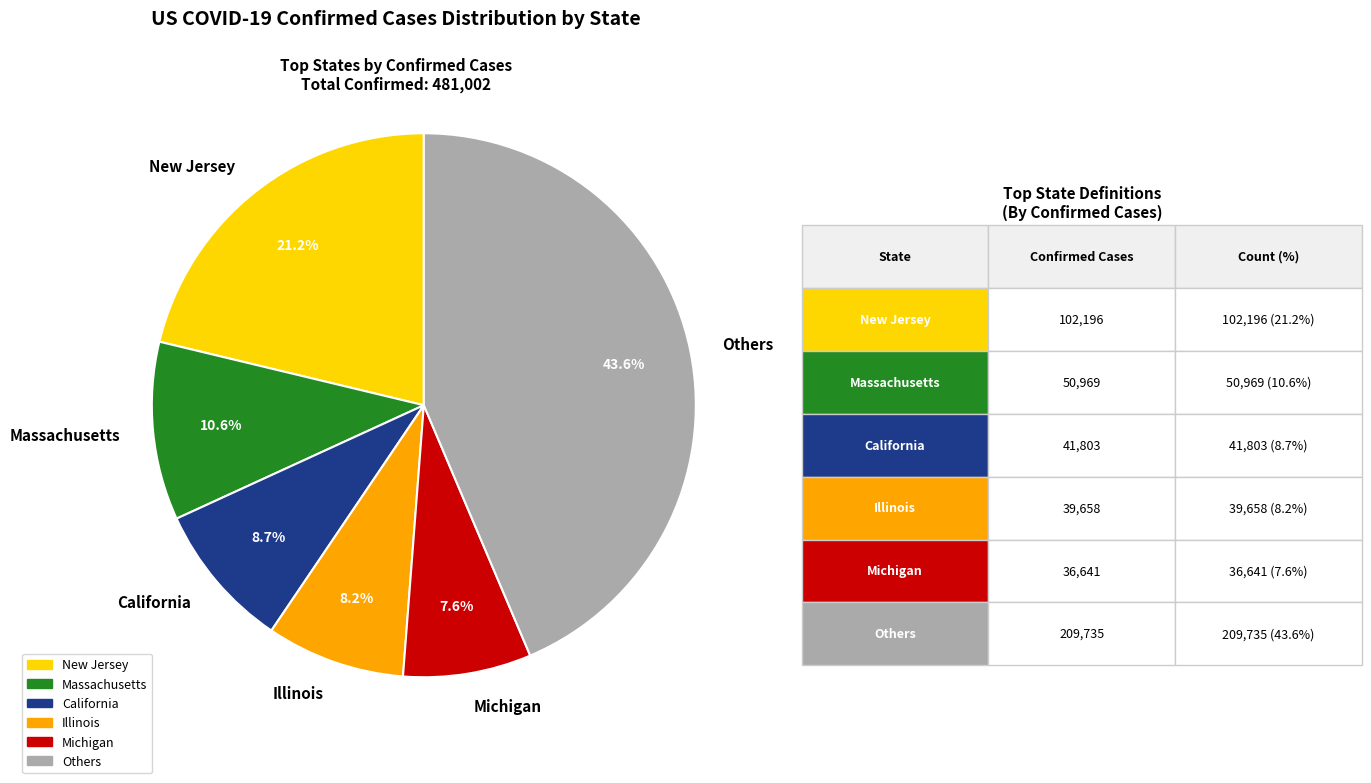

Which has a higher value, Others or Illinois?

Others